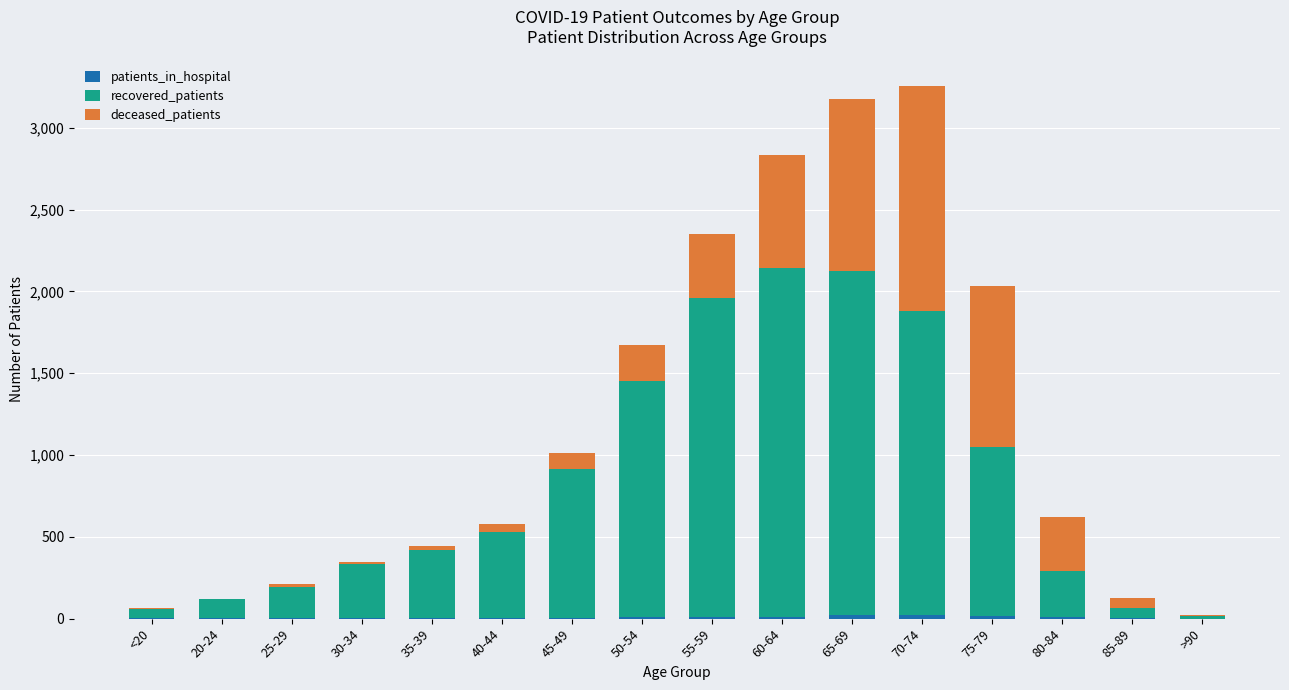

Which has a higher value, 85-89 or 60-64?

60-64